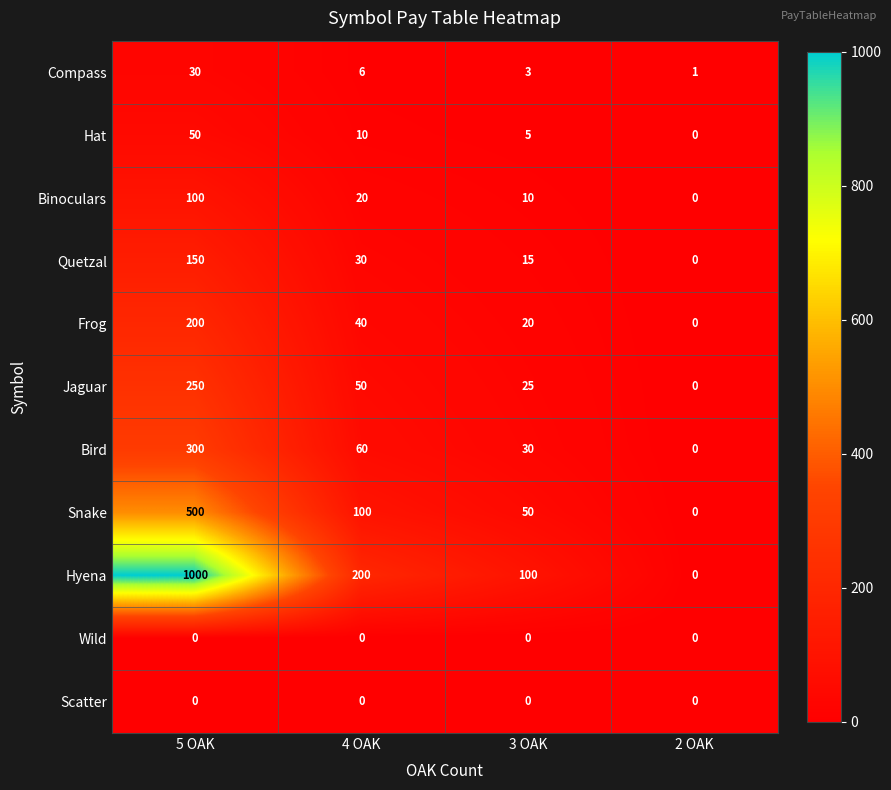

At which category does the chart reach its peak across all series?

5 OAK